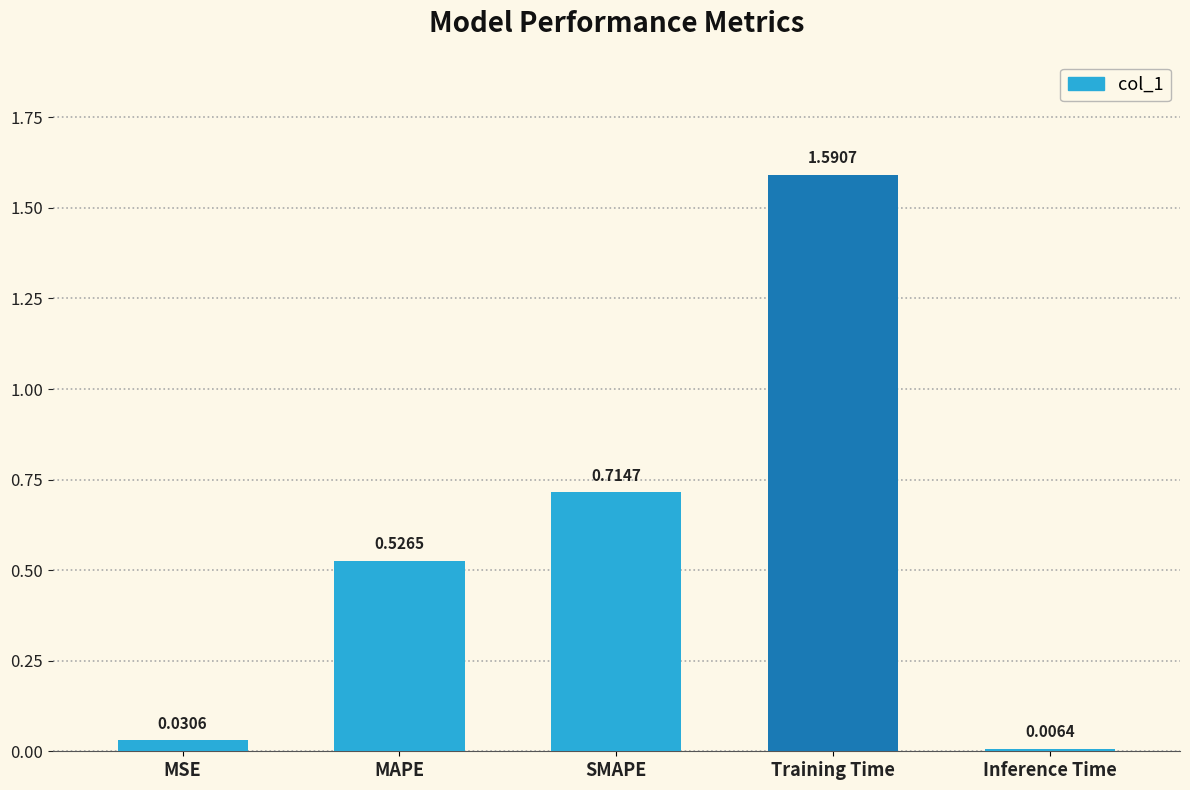

Rank the categories by value from lowest to highest.

Inference Time, MSE, MAPE, SMAPE, Training Time